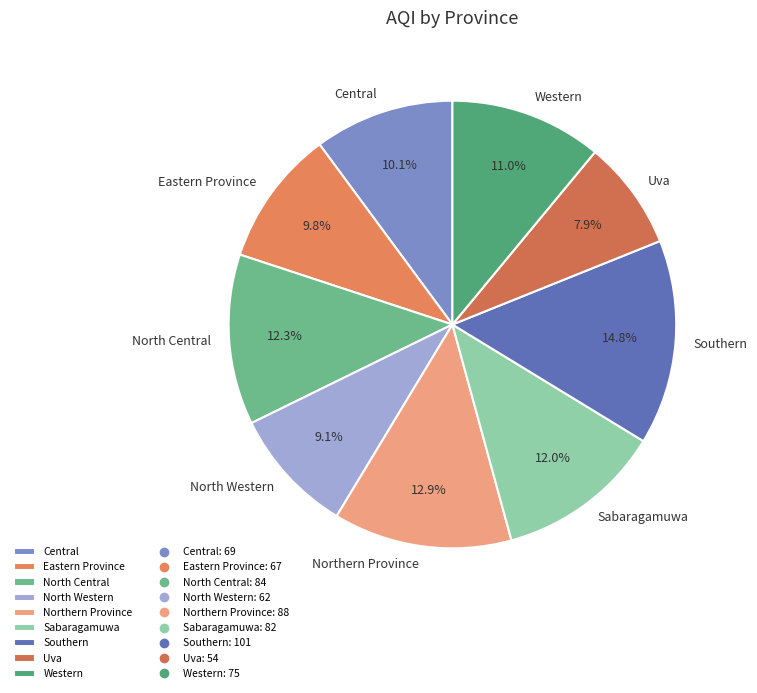

Approximately how many times larger is the value at Sabaragamuwa compared to Southern?

0.8